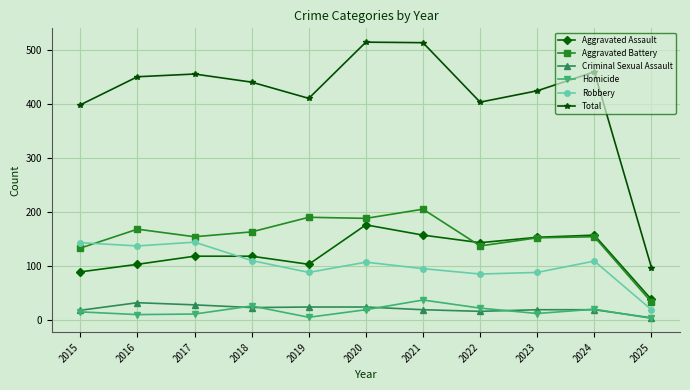

What is the sum of all Criminal Sexual Assault values?

226